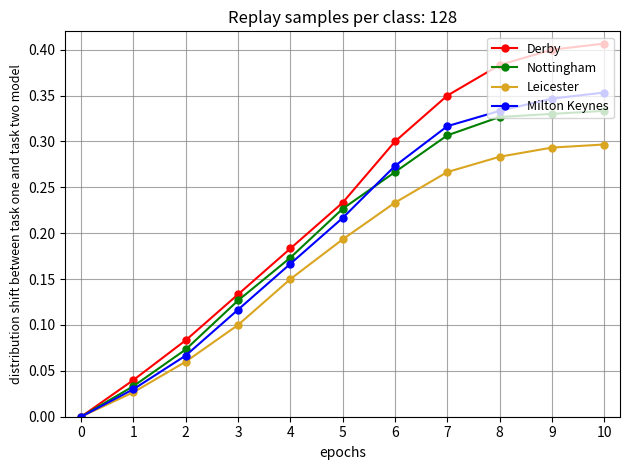

Is this an area chart (filled region under the line)?

No